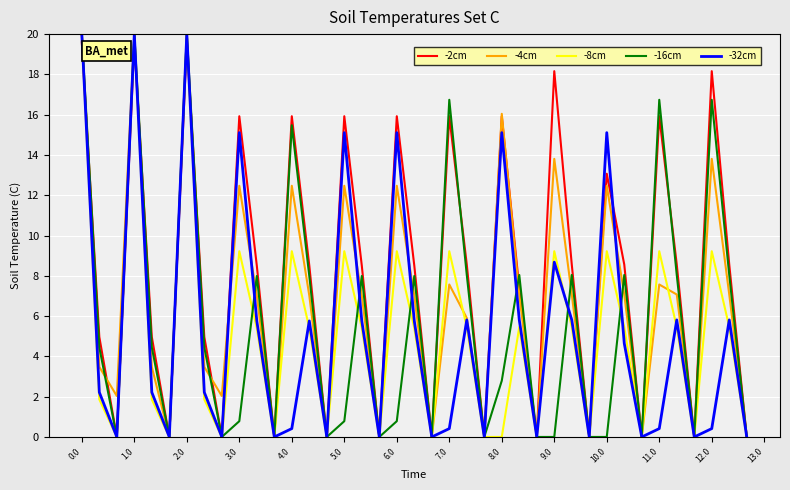

Which series has the largest total across all categories?

-2cm